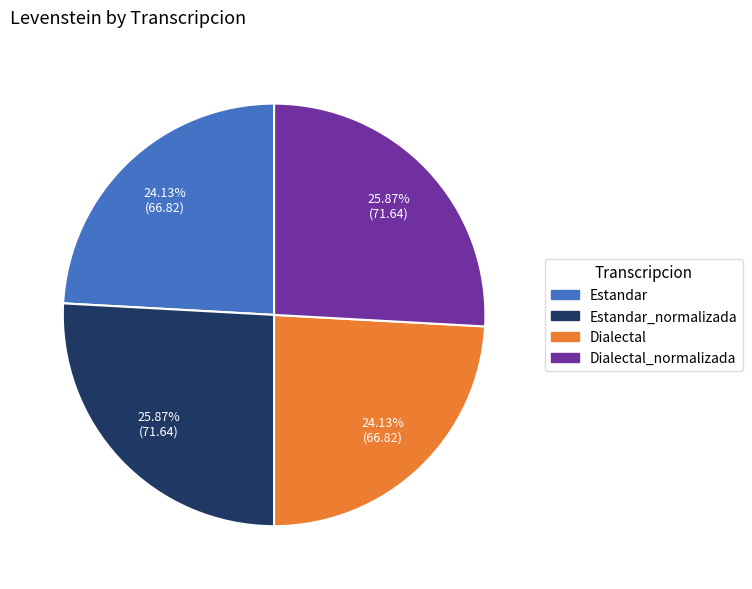

Does any single category account for the majority?

No